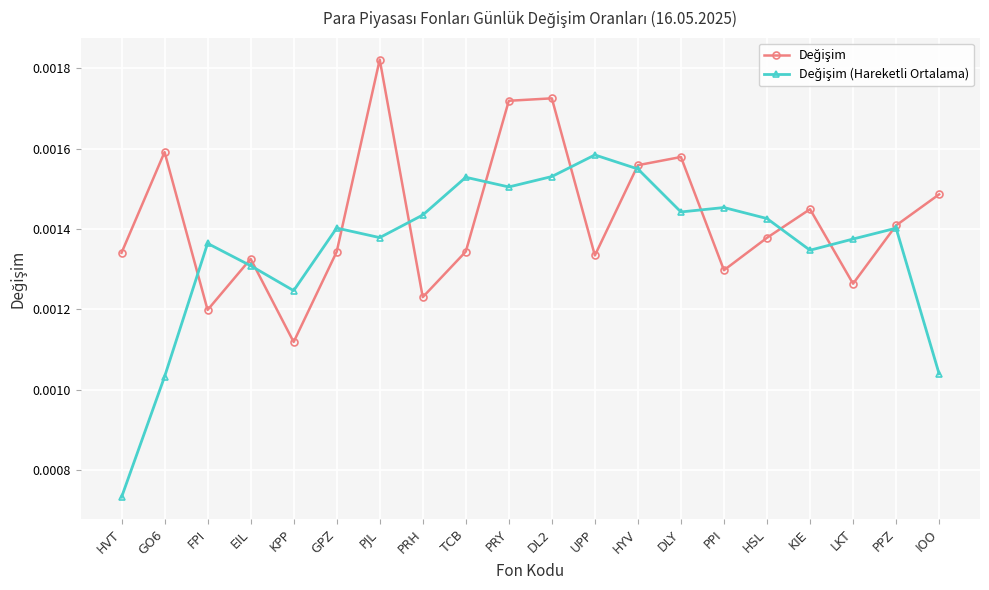

At how many categories does at least one series exceed 0?

20